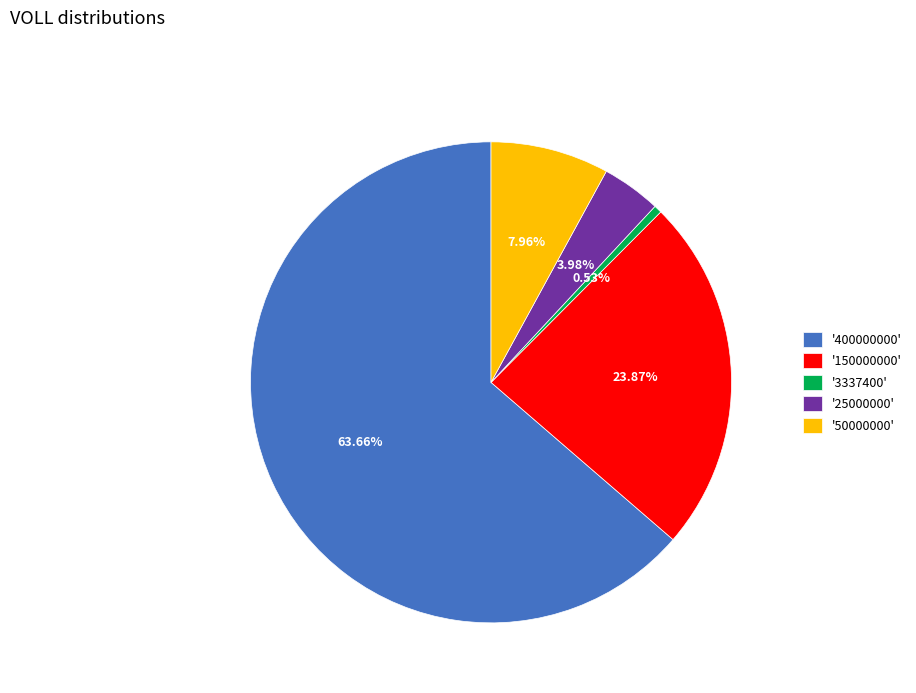

Is '400000000' the majority of the pie?

Yes